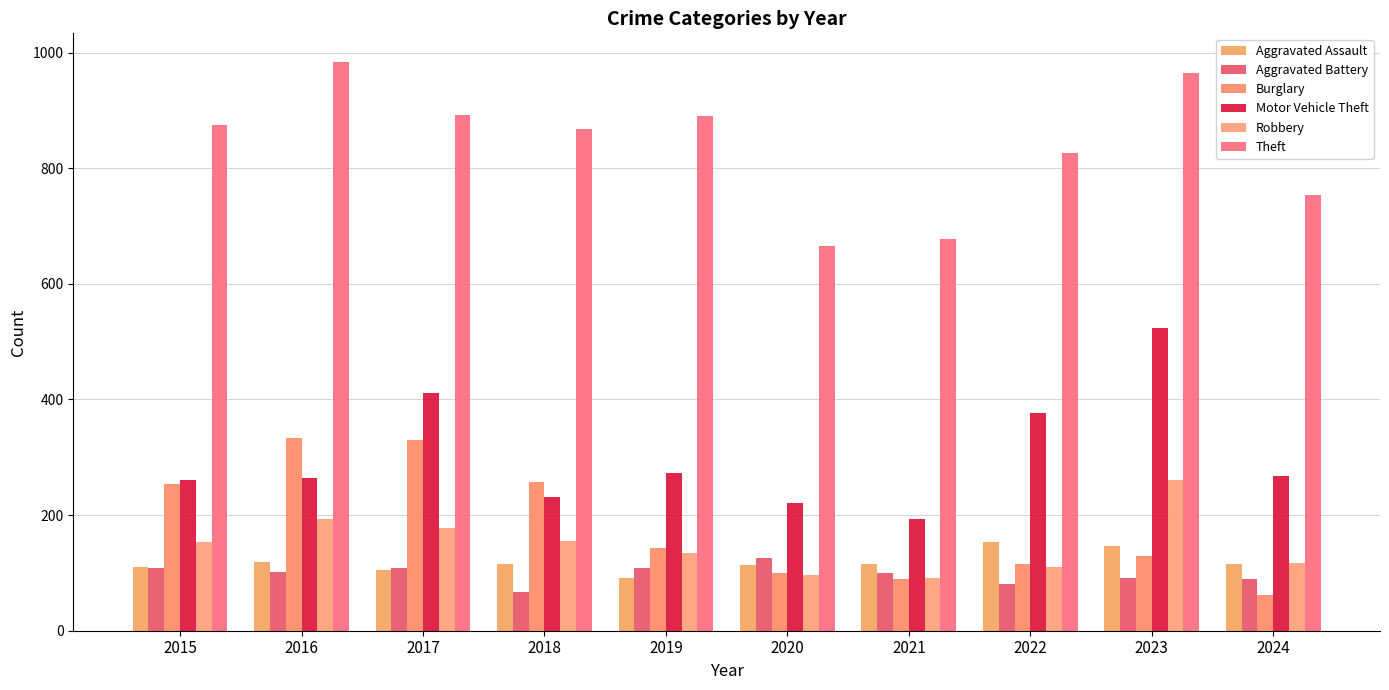

Rank the series at 2020 from highest to lowest value.

Theft, Motor Vehicle Theft, Aggravated Battery, Aggravated Assault, Burglary, Robbery